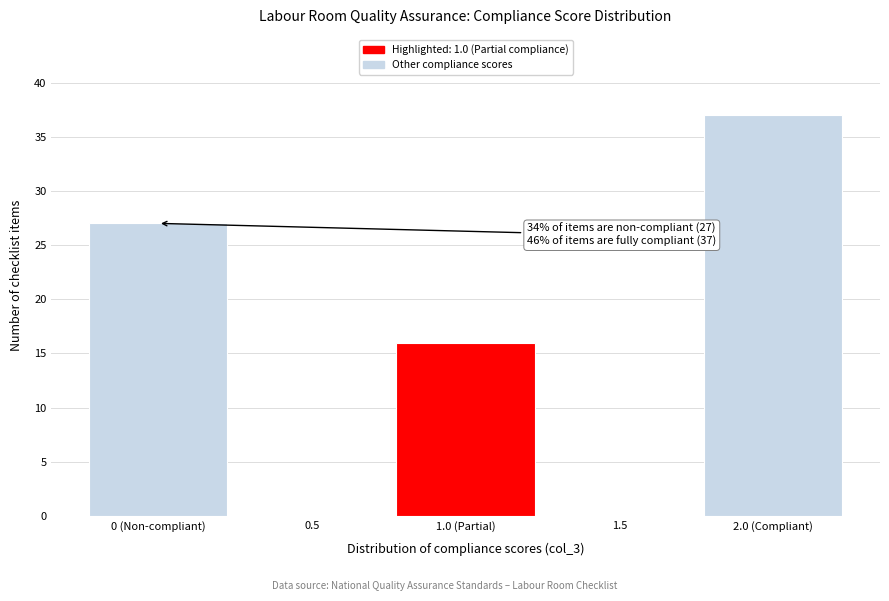

Reading right to left, extract all data points from this chart.

2.0 (Compliant)=37	1.5=0	1.0 (Partial)=16	0.5=0	0 (Non-compliant)=27